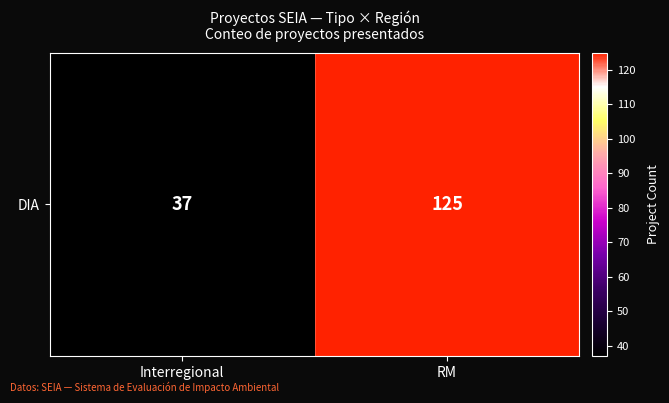

Which has a higher value, RM or Interregional?

RM